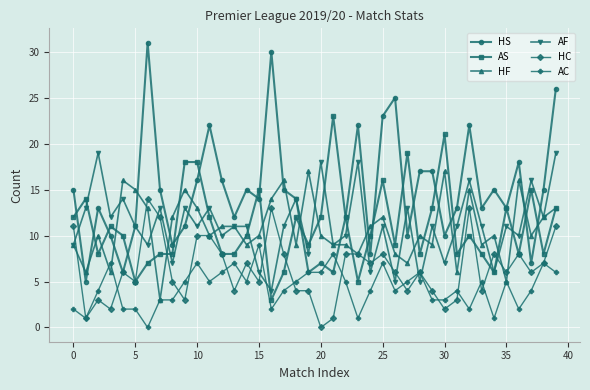

Which series has the largest range (max minus min)?

HS